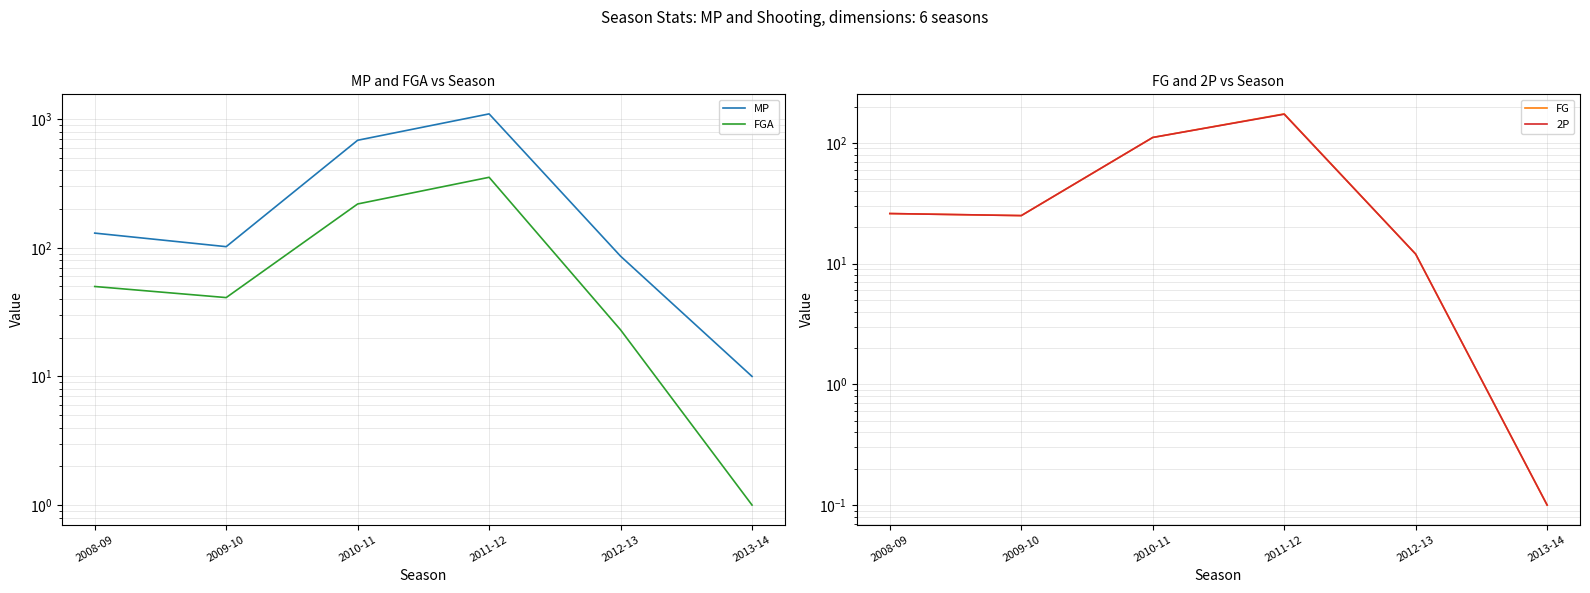

Reading left to right, what are all the values shown in this chart?

MP: 2008-09=130.0	2009-10=102.0	2010-11=685.0	2011-12=1098.0	2012-13=86.0	2013-14=10.0
FGA: 2008-09=50.0	2009-10=41.0	2010-11=219.0	2011-12=353.0	2012-13=23.0	2013-14=1.0
FG: 2008-09=26.0	2009-10=25.0	2010-11=111.0	2011-12=174.0	2012-13=12.0	2013-14=0.1
2P: 2008-09=26.0	2009-10=25.0	2010-11=111.0	2011-12=173.0	2012-13=12.0	2013-14=0.1